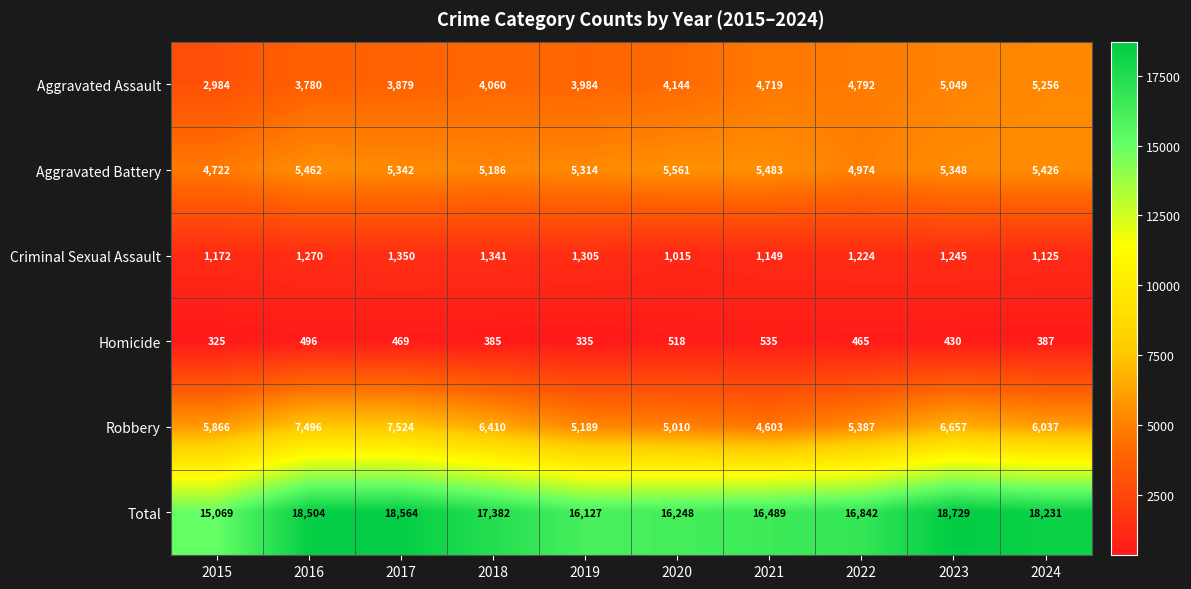

How many distinct data groups are displayed?

6